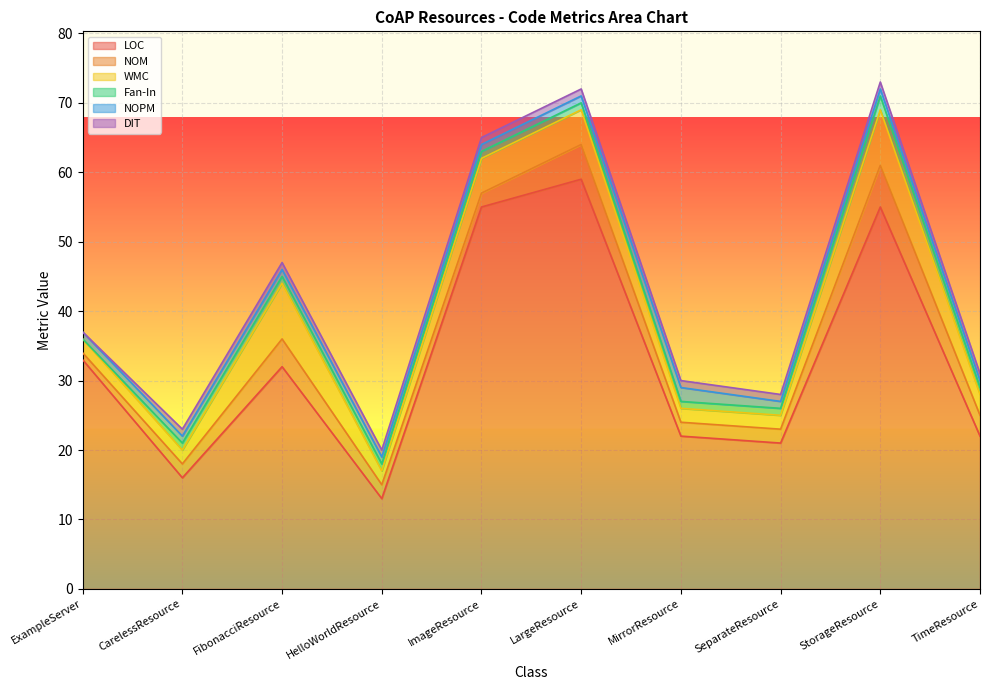

What position from the left is ImageResource?

5